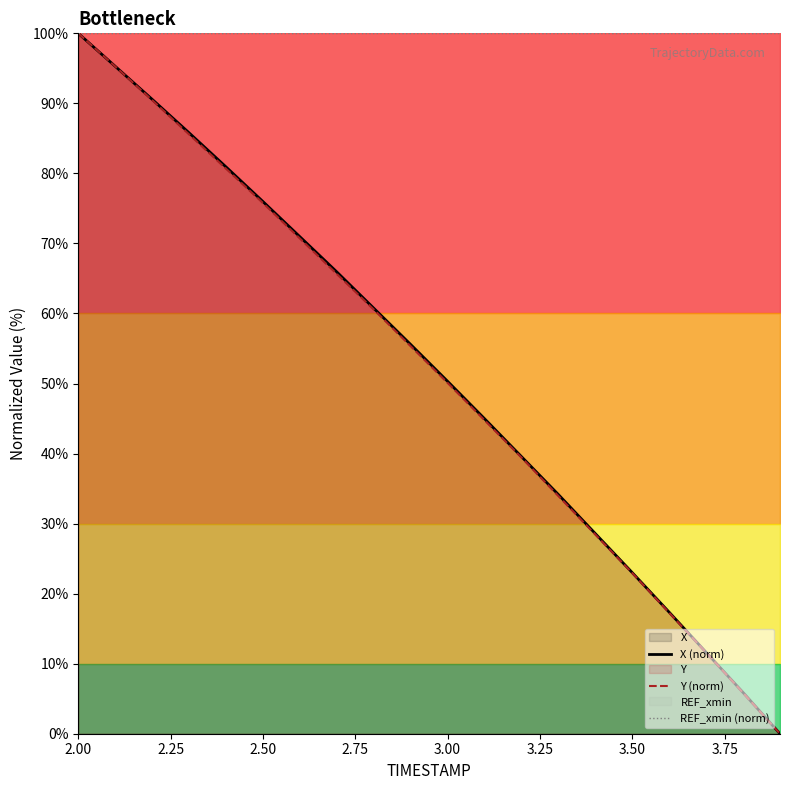

What is the lowest value of the REF_xmin (norm) series?

100.0